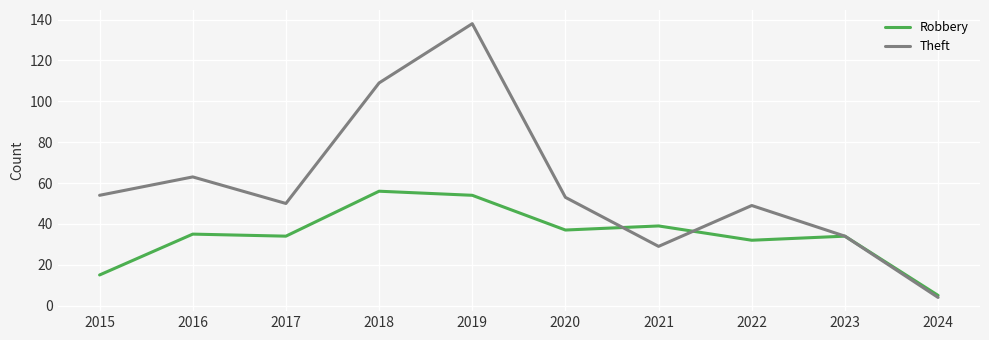

At which category does Theft reach its first local valley?

2017